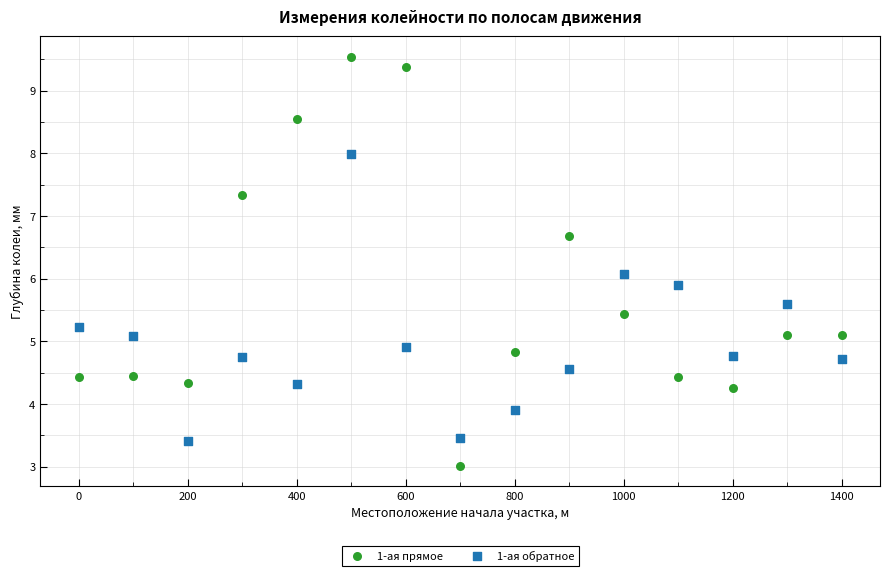

Which series contains the highest Y value?

1-ая прямое